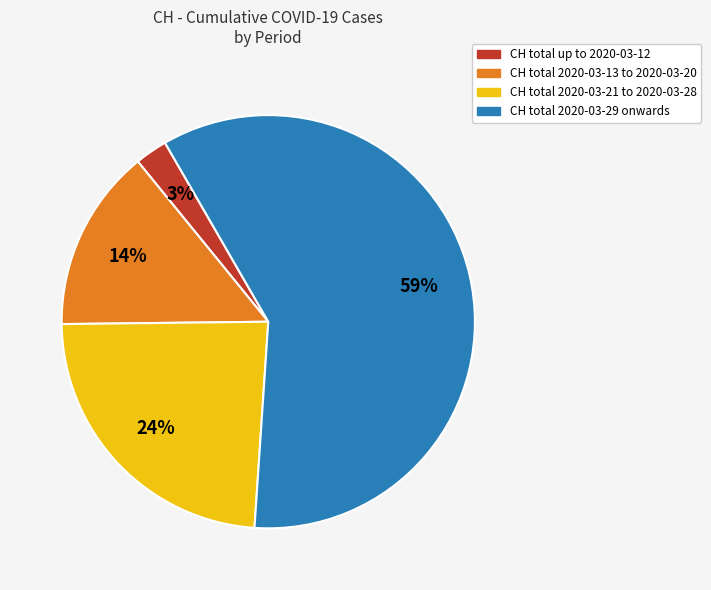

To the nearest percent, what is the average slice percentage?

25%